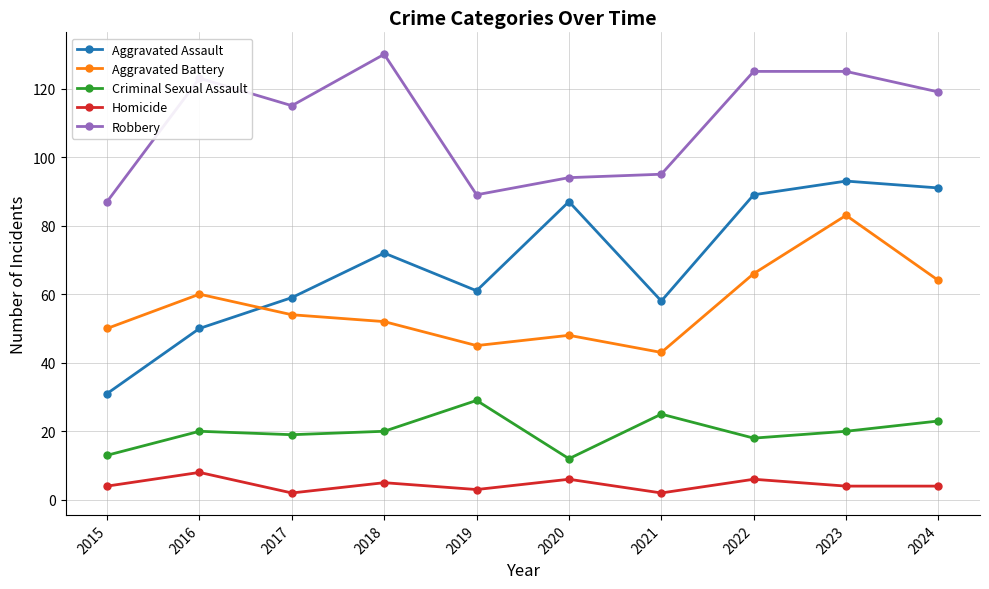

What is the spread (max minus min) of values at 2019?

86